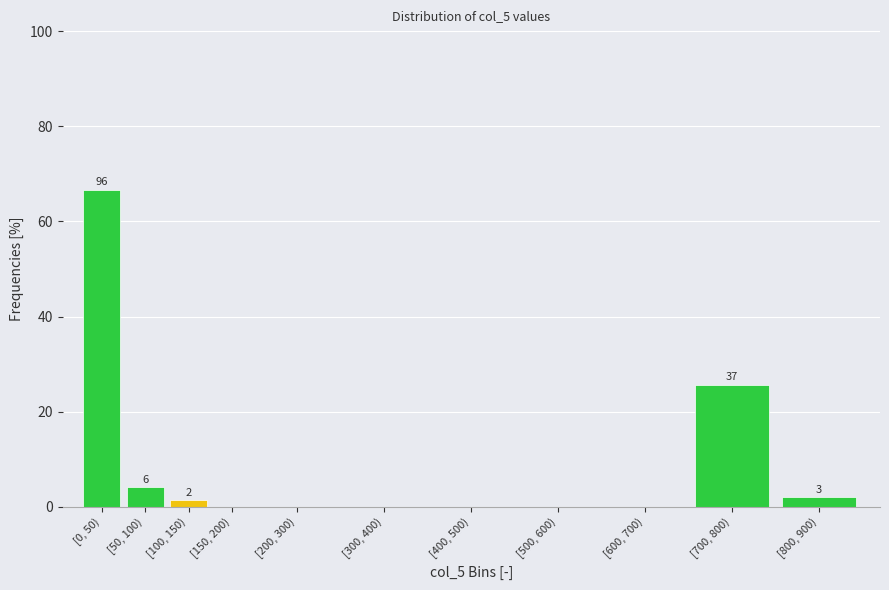

Reading left to right, what are all the values shown in this chart?

[0, 50)=66.7	[50, 100)=4.2	[100, 150)=1.4	[150, 200)=0.0	[200, 300)=0.0	[300, 400)=0.0	[400, 500)=0.0	[500, 600)=0.0	[600, 700)=0.0	[700, 800)=25.7	[800, 900)=2.1